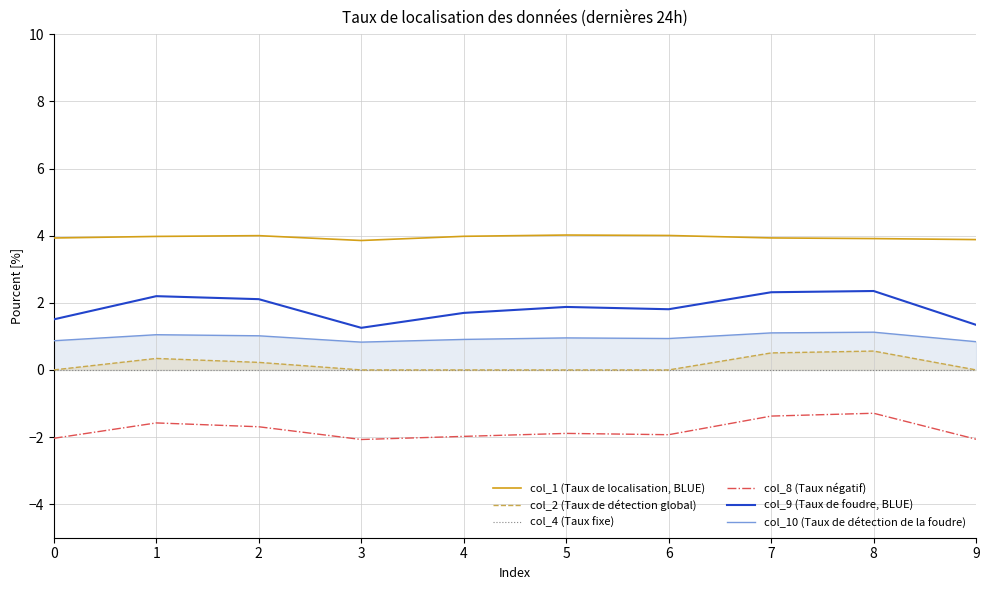

Reading left to right, list all the values displayed in this chart.

col_1 (Taux de localisation, BLUE): 0=3.9	1=4.0	2=4.0	3=3.9	4=4.0	5=4.0	6=4.0	7=3.9	8=3.9	9=3.9
col_2 (Taux de détection global): 0=0.0	1=0.3	2=0.2	3=0.0	4=0.0	5=0.0	6=0.0	7=0.5	8=0.6	9=0.0
col_4 (Taux fixe): 0=0.0	1=0.0	2=0.0	3=0.0	4=0.0	5=0.0	6=0.0	7=0.0	8=0.0	9=0.0
col_8 (Taux négatif): 0=-2.0	1=-1.6	2=-1.7	3=-2.1	4=-2.0	5=-1.9	6=-1.9	7=-1.4	8=-1.3	9=-2.1
col_9 (Taux de foudre, BLUE): 0=1.5	1=2.2	2=2.1	3=1.3	4=1.7	5=1.9	6=1.8	7=2.3	8=2.4	9=1.3
col_10 (Taux de détection de la foudre): 0=0.9	1=1.0	2=1.0	3=0.8	4=0.9	5=1.0	6=0.9	7=1.1	8=1.1	9=0.8